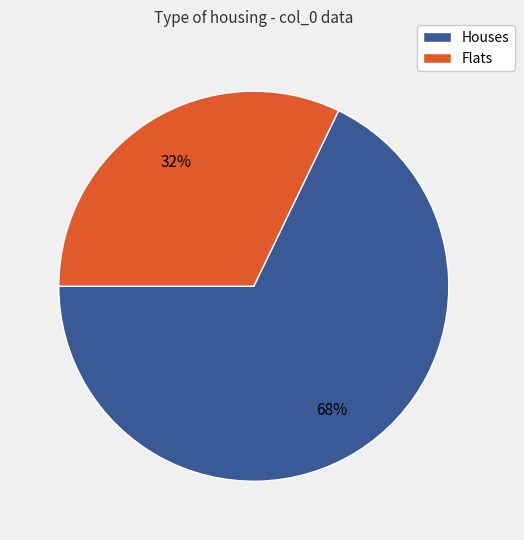

Count the number of slices in the pie.

2